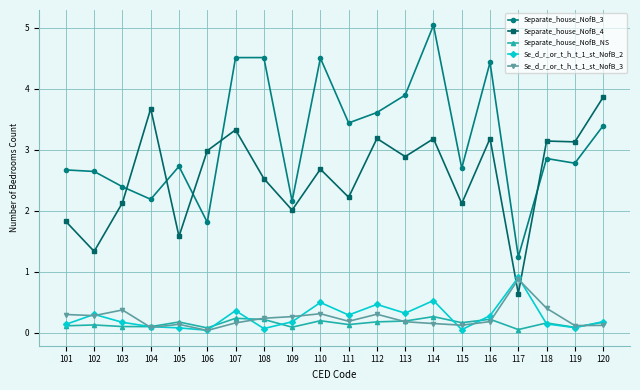

Is the value of Se_d_r_or_t_h_t_1_st_NofB_3 at 106 greater than the value of Separate_house_NofB_3 at 119?

No